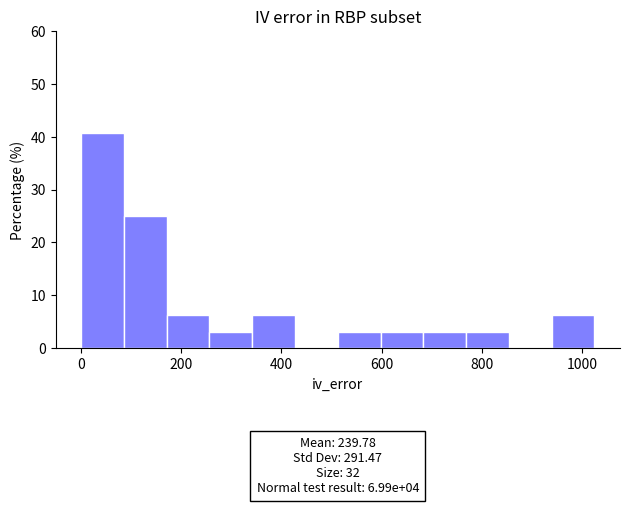

Which range on the x-axis has the tallest bar?

0 to 80